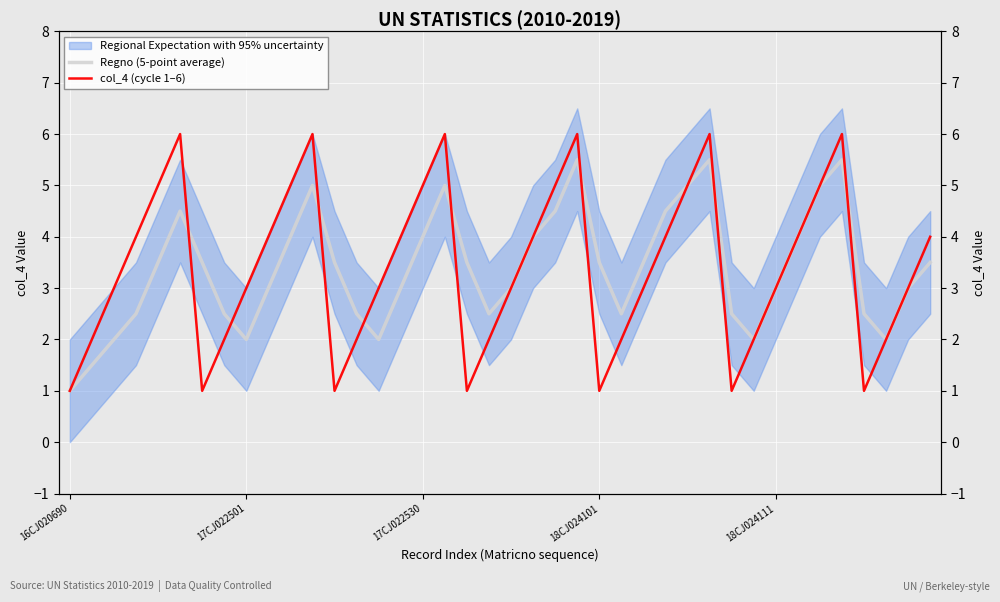

At which category does col_4 (cycle 1–6) reach its first local peak?

5